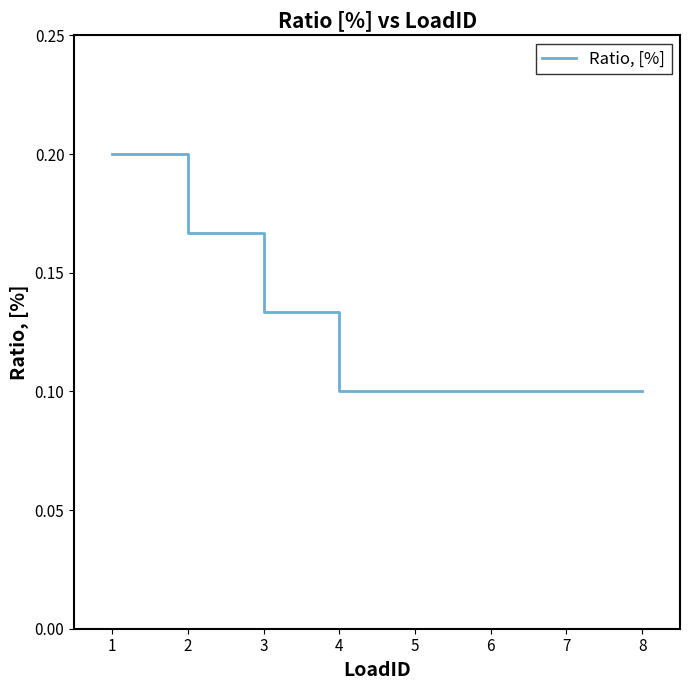

What is the sum of all values?

1.0